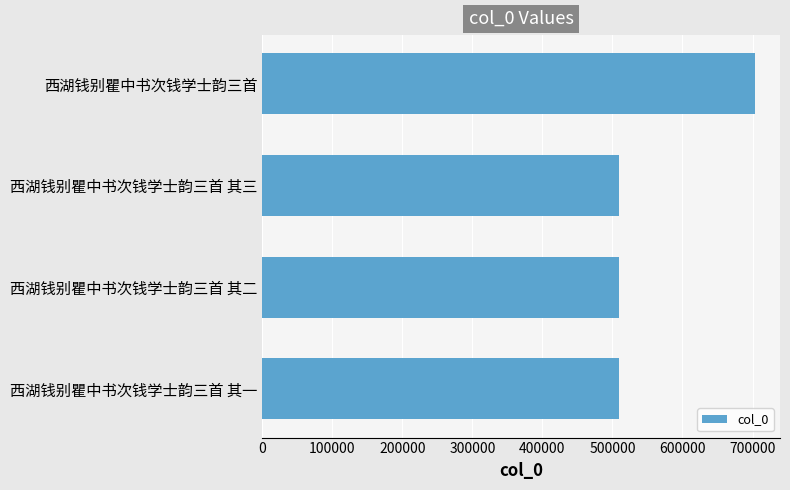

Read the value at 西湖钱别瞿中书次钱学士韵三首.

704015